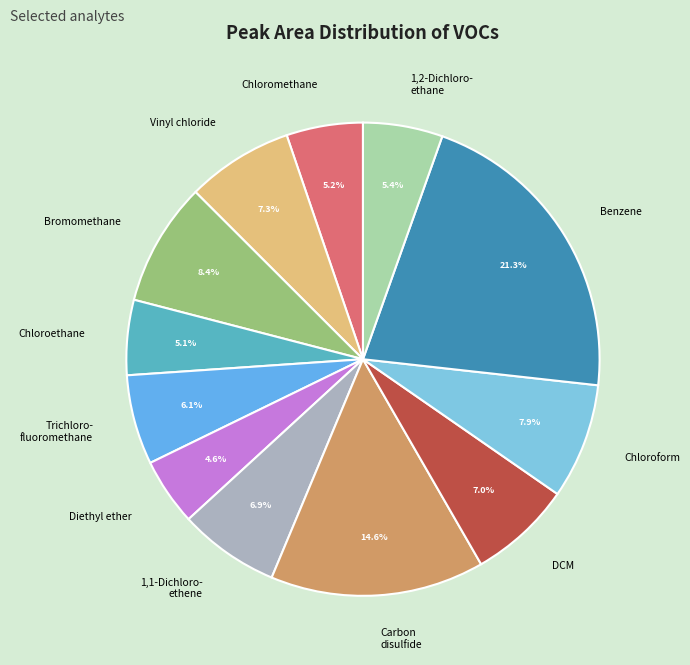

Which category has the biggest portion of the pie?

Benzene